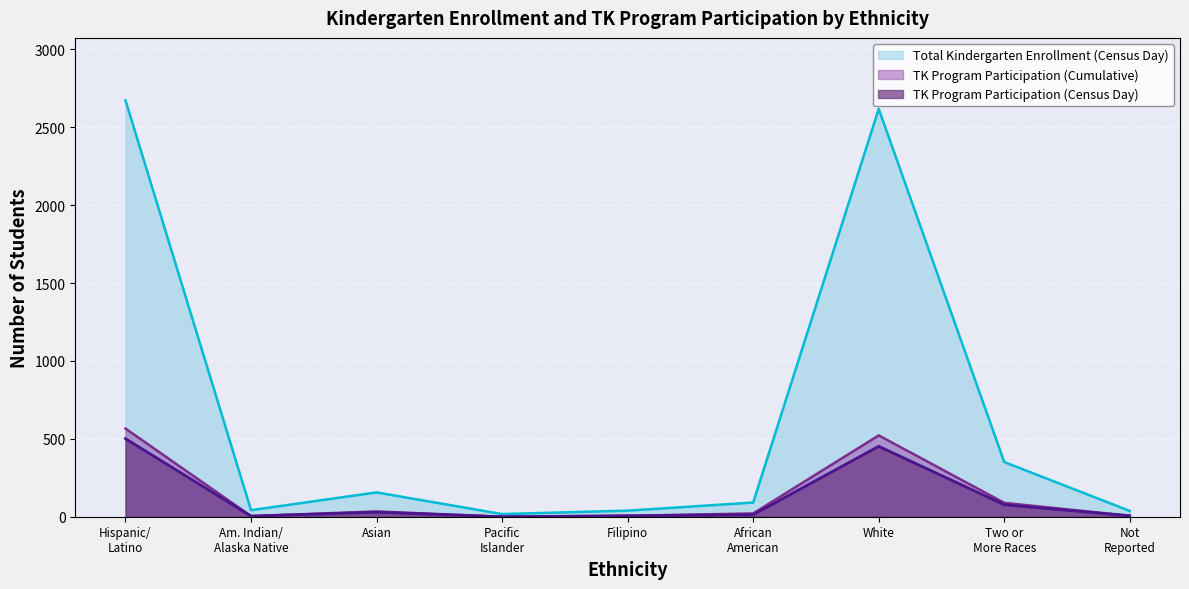

Which series has the largest range (max minus min)?

Total Kindergarten Enrollment (Census Day)